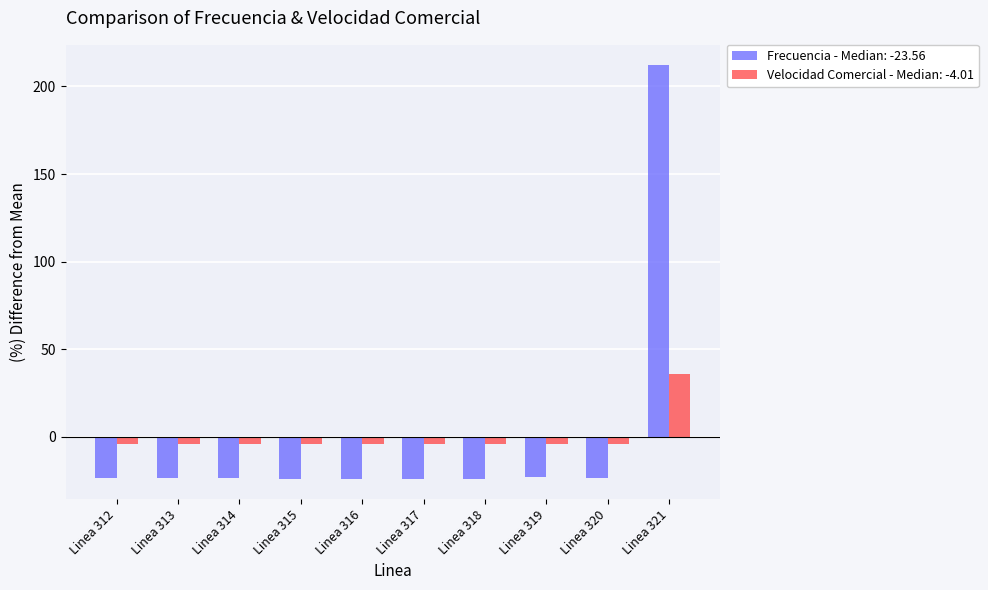

What is the maximum value for Frecuencia - Median: -23.56?

212.0